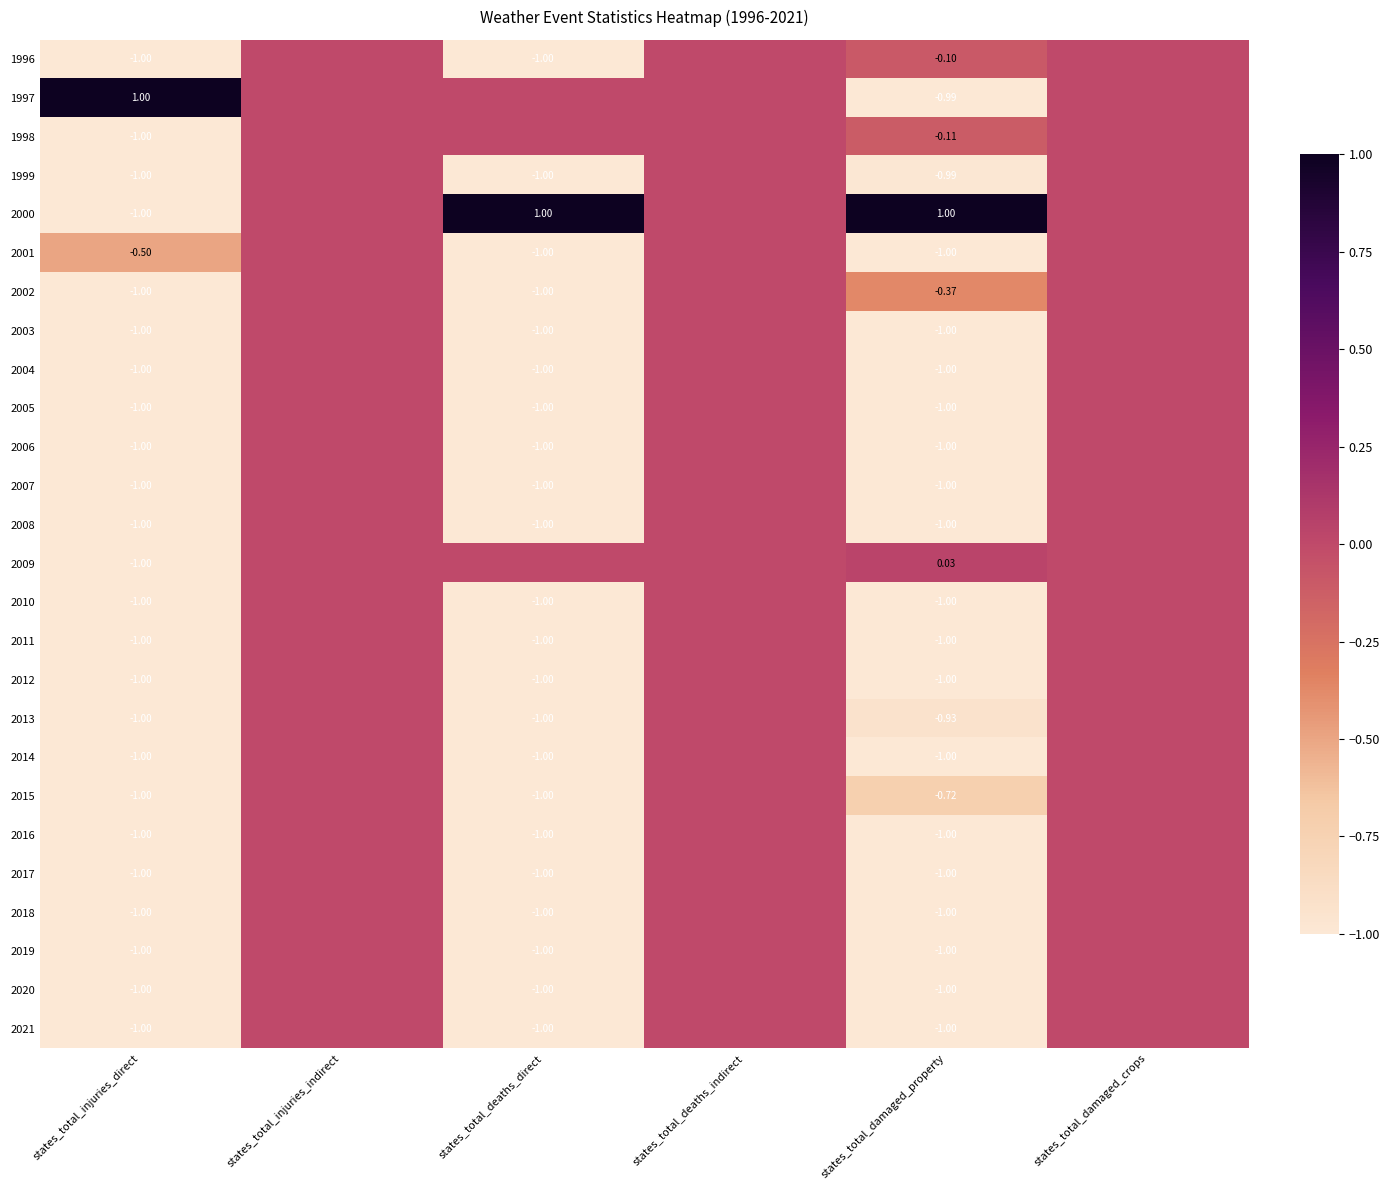

Between states_total_damaged_property and states_total_injuries_direct, which is larger?

states_total_damaged_property